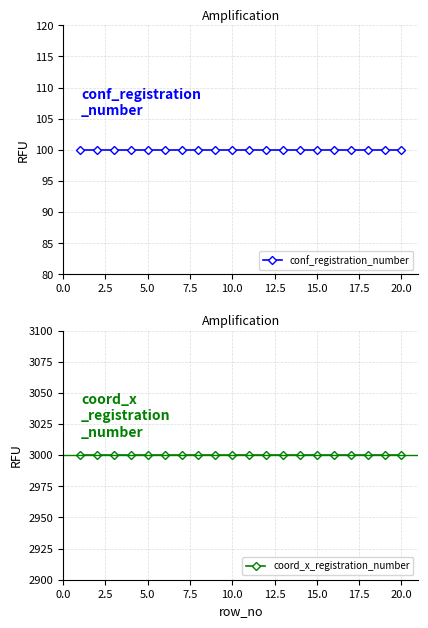

What is the smallest value displayed?

100